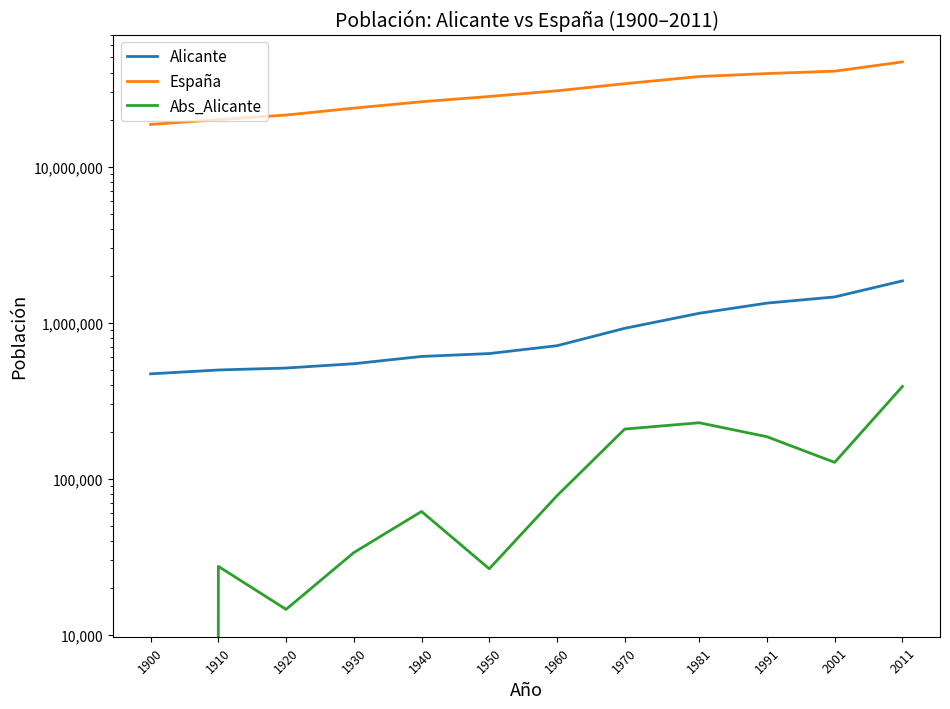

What are all the series names shown in the legend?

Alicante, España, Abs_Alicante